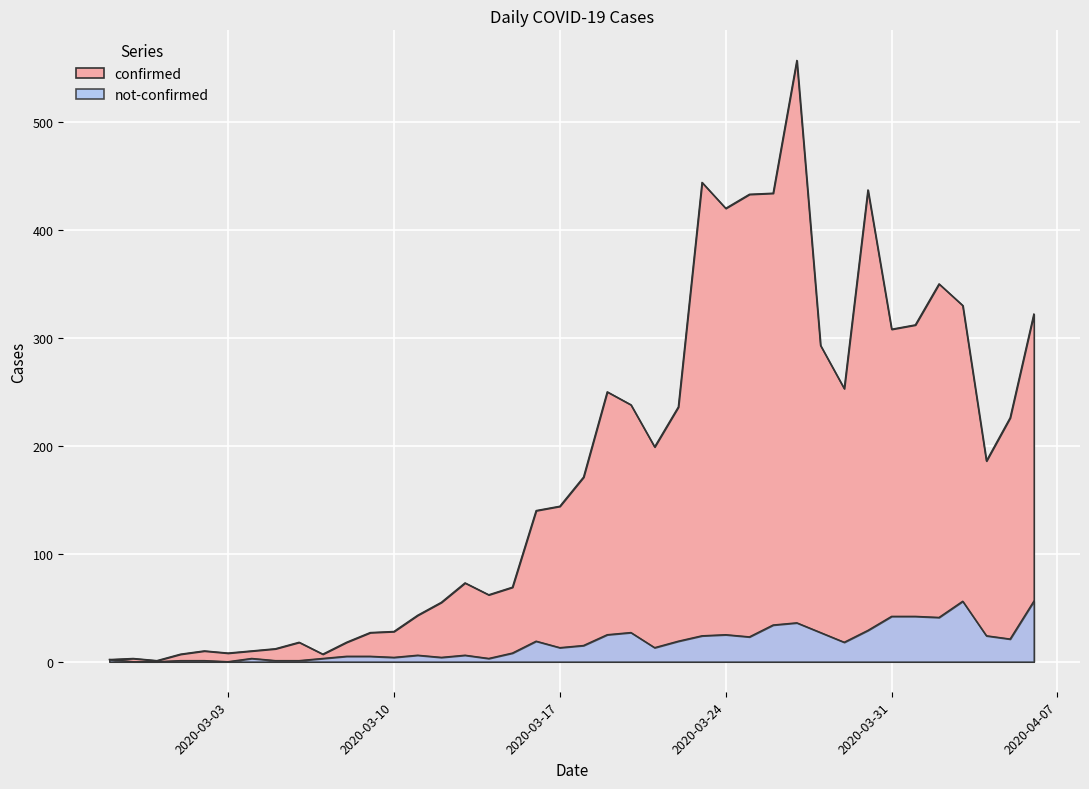

How many values in the confirmed series exceed 171?

19